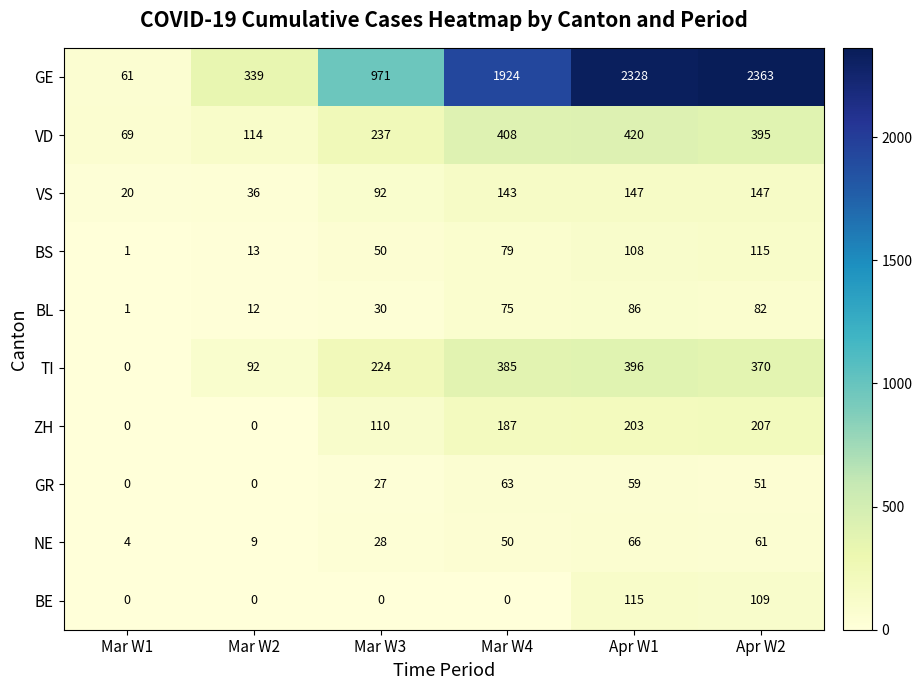

Which series has the largest total across all categories?

GE